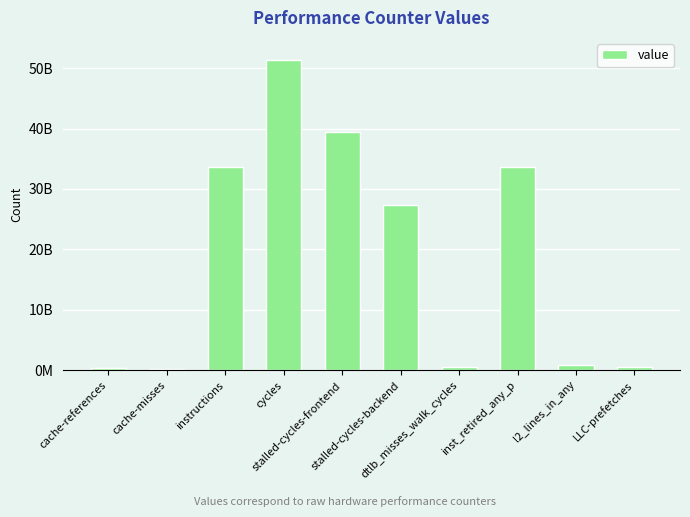

Are the bars horizontal?

No